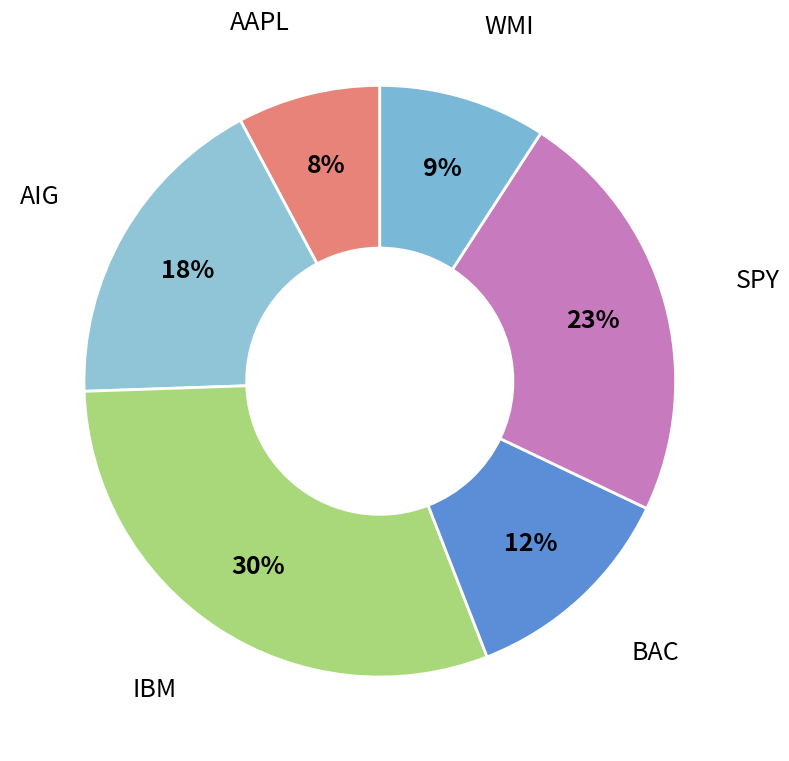

To the nearest percent, what is the difference between the WMI and SPY slice percentages?

14%